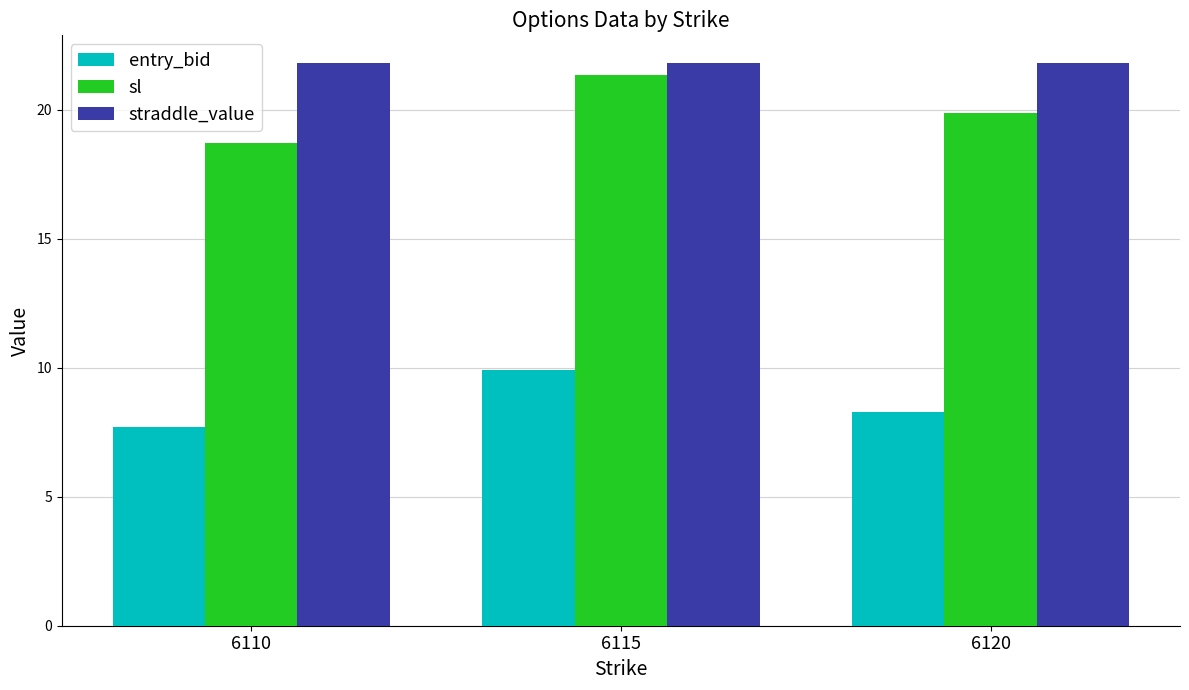

What is the difference between the second highest and minimum values in the entry_bid series?

0.6